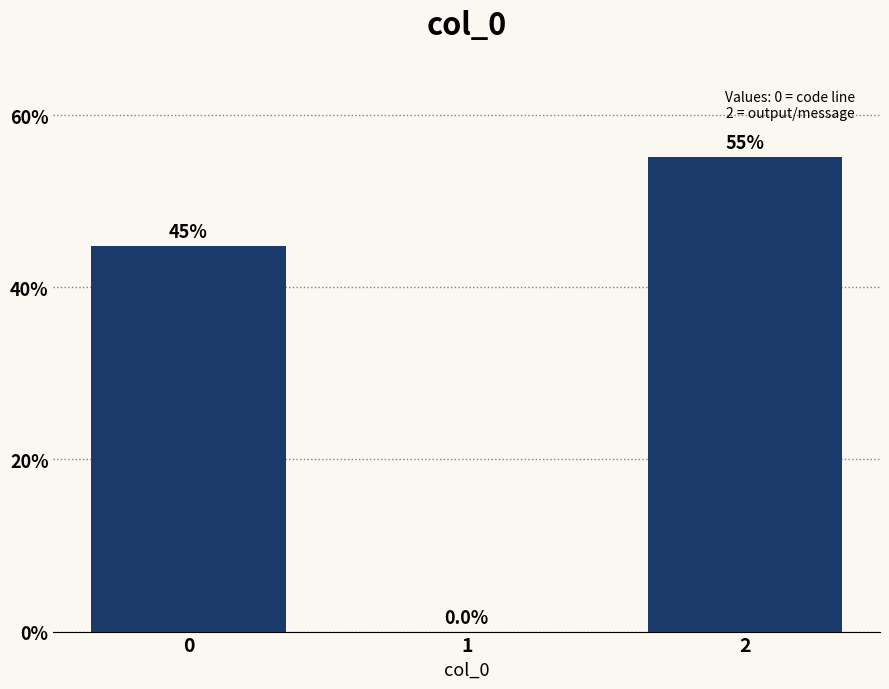

Reading left to right, extract all data points from this chart.

0=44.8	1=0.0	2=55.2